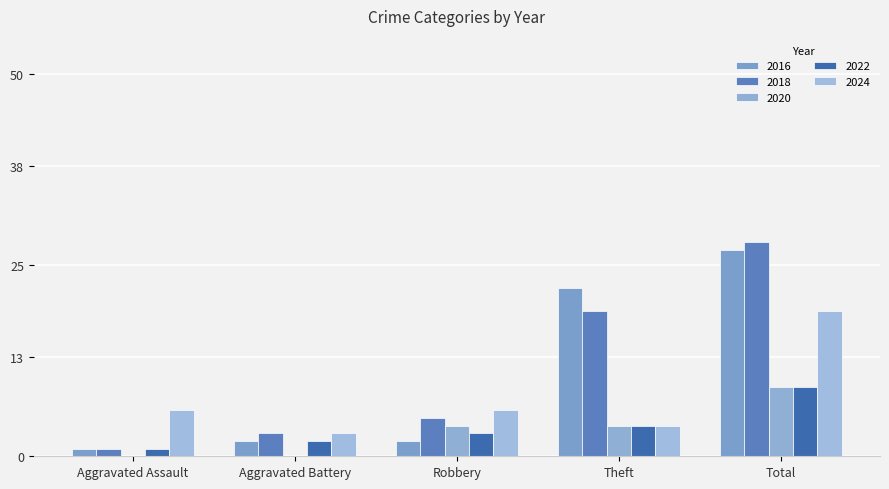

What is the sum of the 2020 values at Total and Aggravated Assault?

9